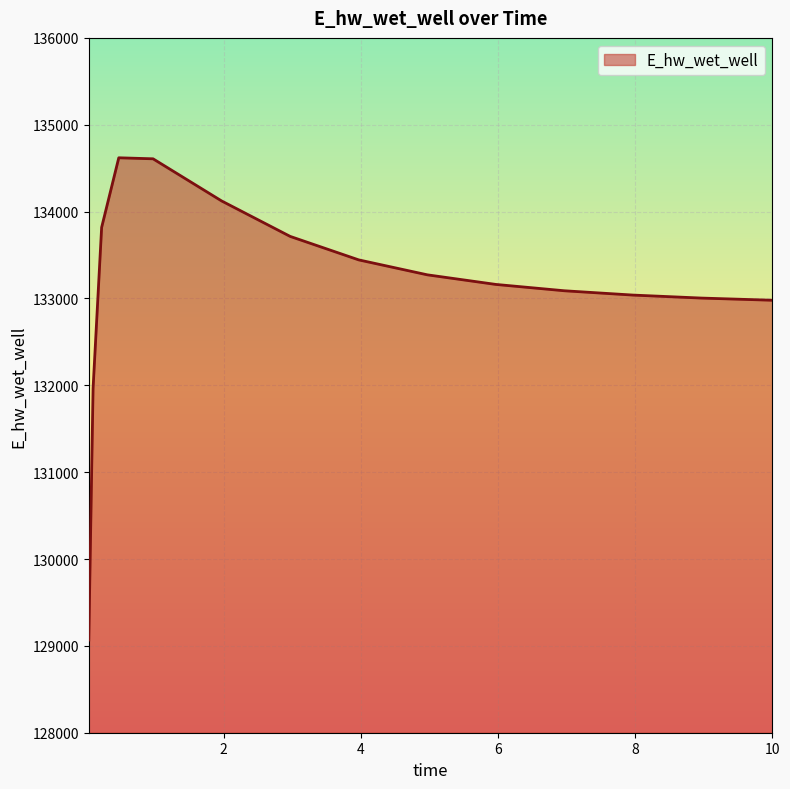

What is the difference between the second highest and second lowest values?

2643.7